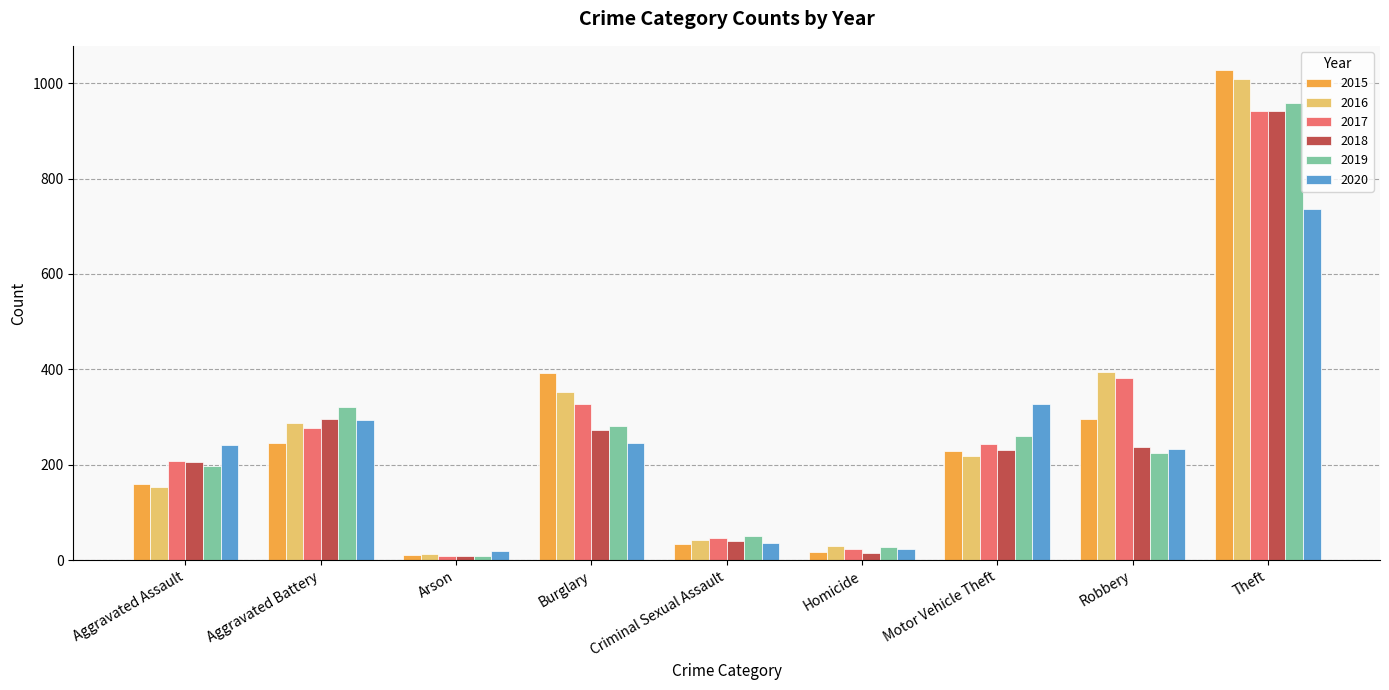

What is the highest value of the 2015 series?

1027